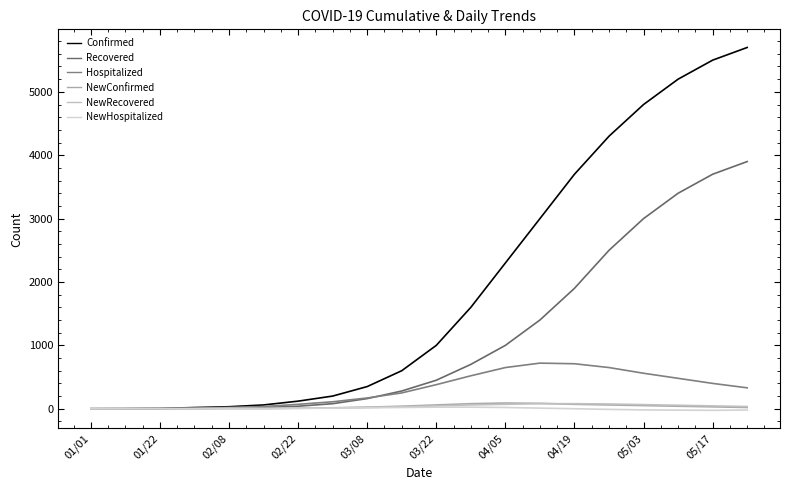

What is the difference between the maximum and minimum values in the Confirmed series?

5700